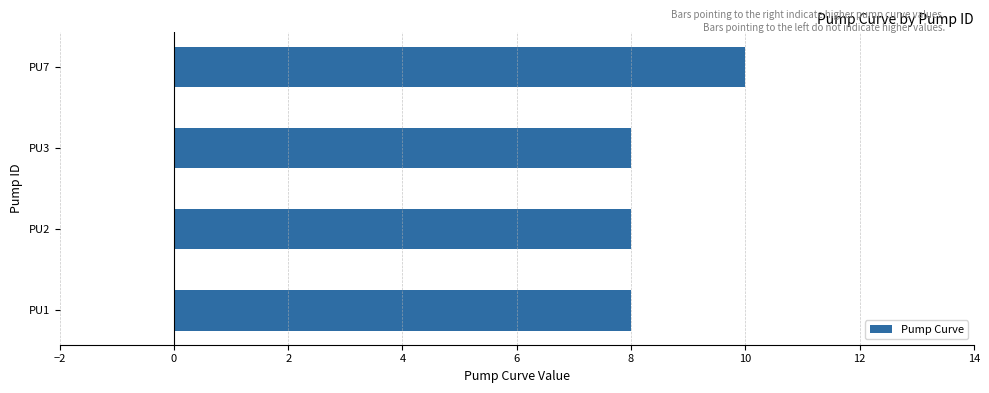

What is the greatest value displayed?

10